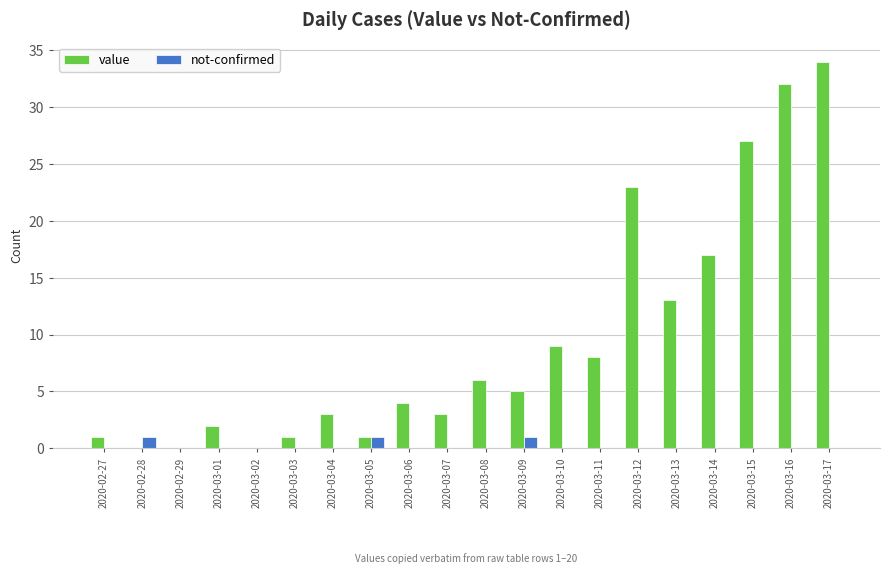

Reading right to left, transcribe all the data shown in this chart.

value: 34	32	27	17	13	23	8	9	5	6	3	4	1	3	1	0	2	0	0	1
not-confirmed: 0	0	0	0	0	0	0	0	1	0	0	0	1	0	0	0	0	0	1	0